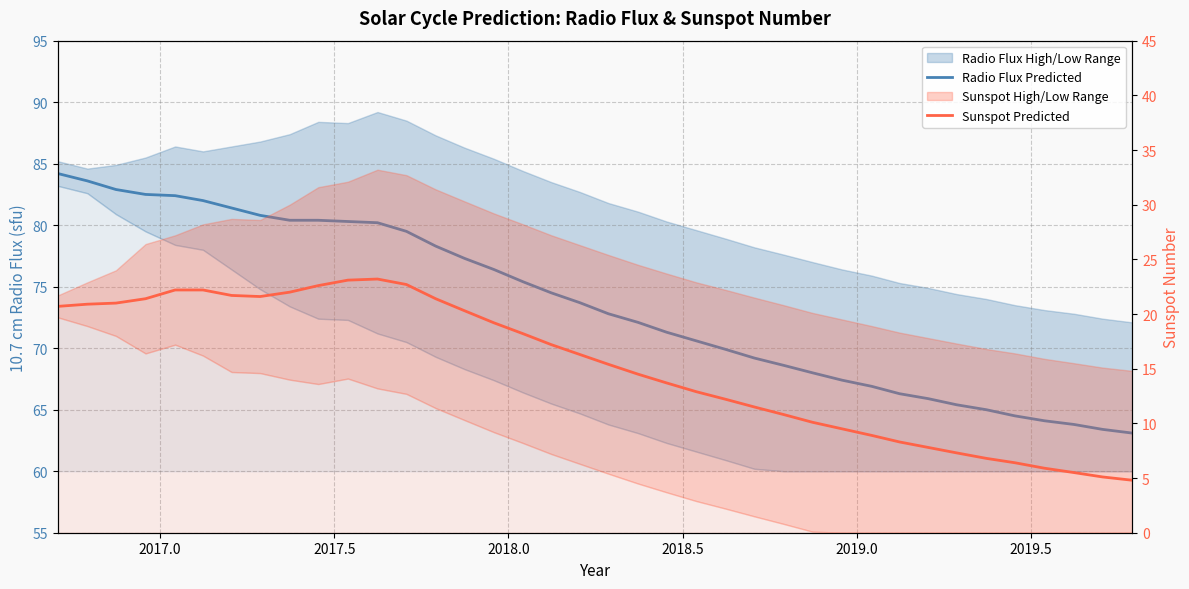

True or false: Radio Flux Predicted and Sunspot Predicted intersect in this chart.

False